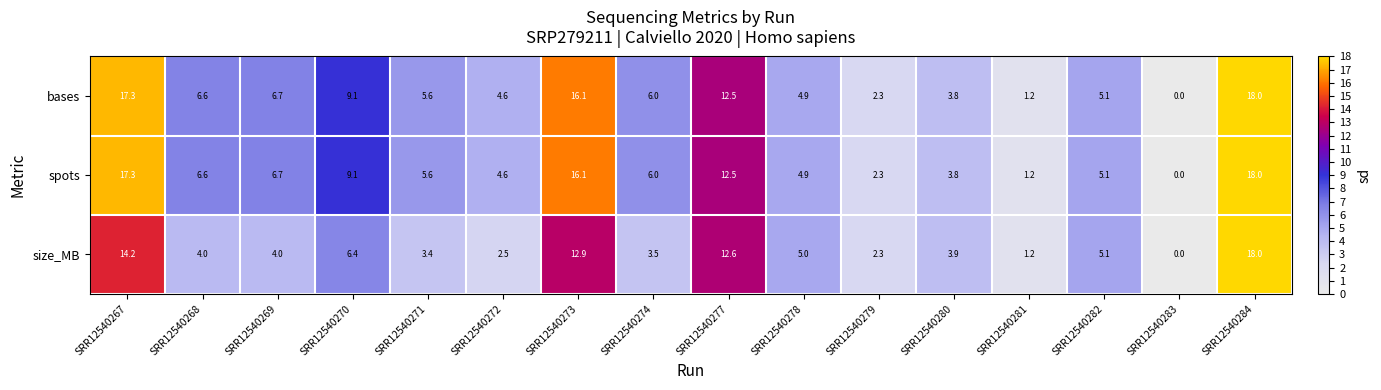

List the labels in order of bases value, smallest first.

SRR12540283, SRR12540281, SRR12540279, SRR12540280, SRR12540272, SRR12540278, SRR12540282, SRR12540271, SRR12540274, SRR12540268, SRR12540269, SRR12540270, SRR12540277, SRR12540273, SRR12540267, SRR12540284